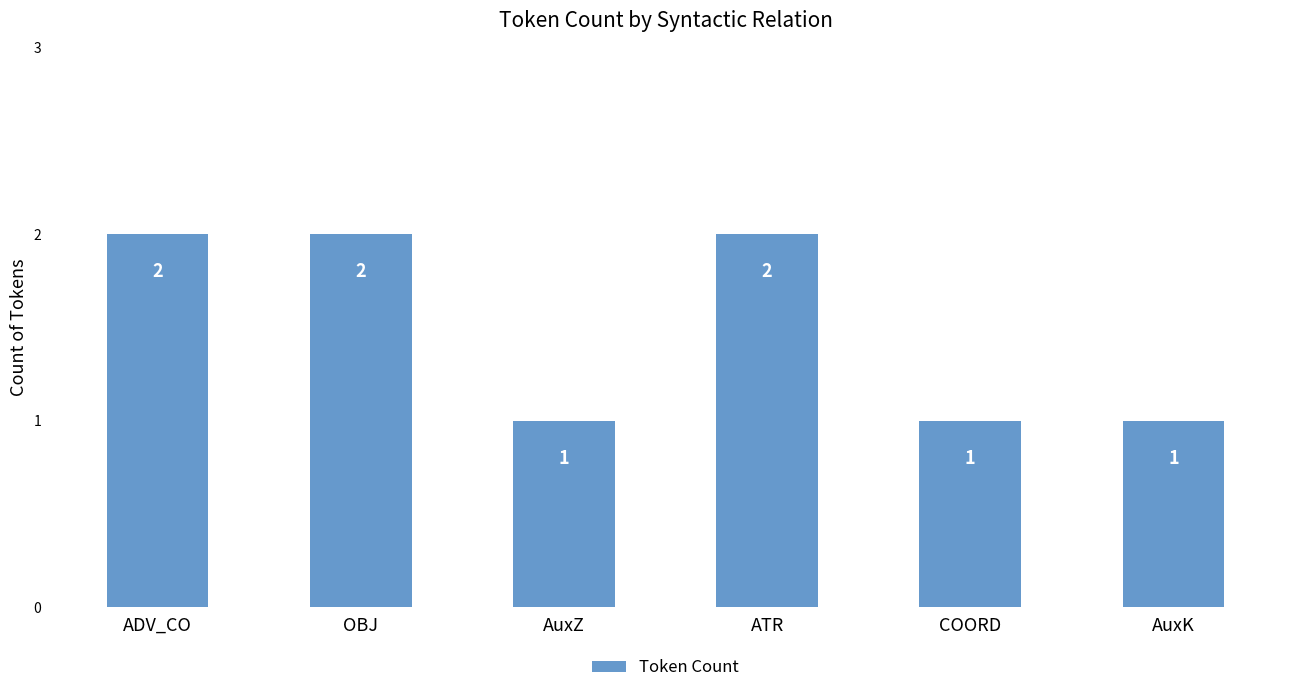

What position from the left is ADV_CO?

1